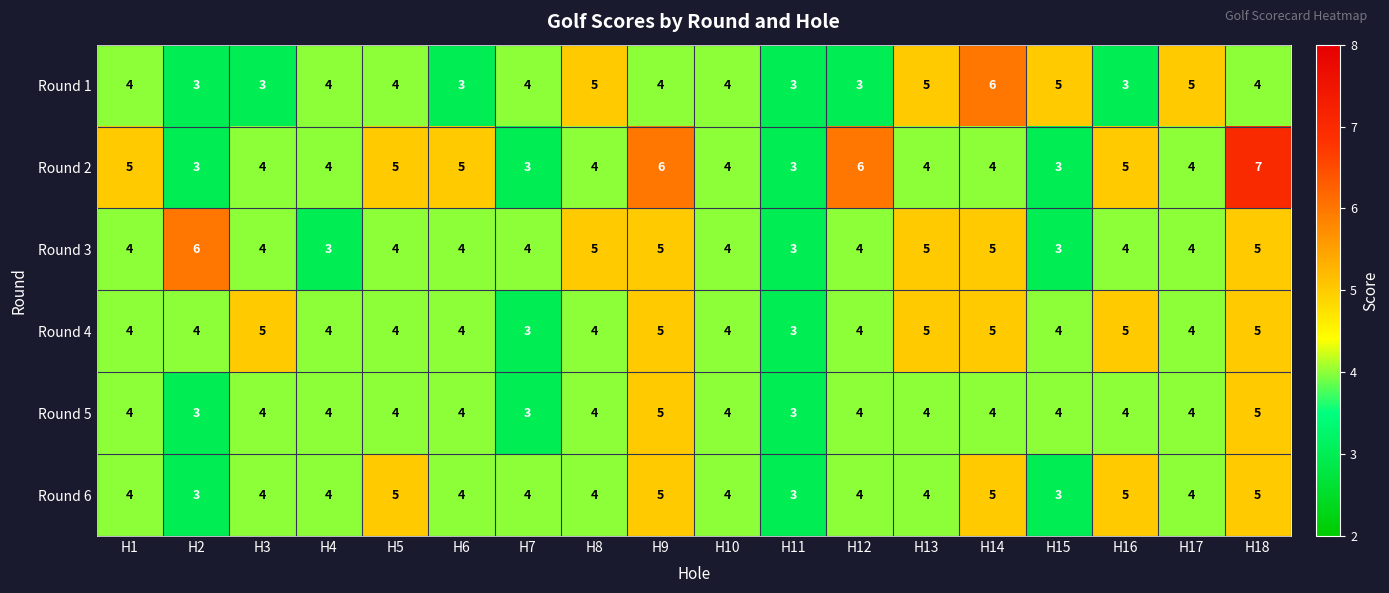

What is the average value of the Round 4 series?

4